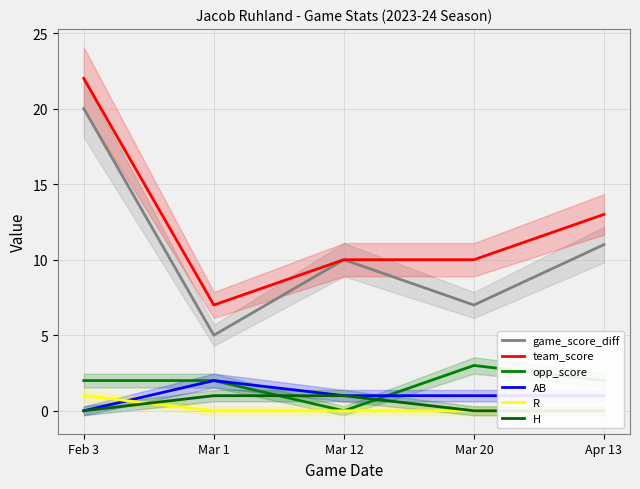

How many AB values are between 1 and 2?

4